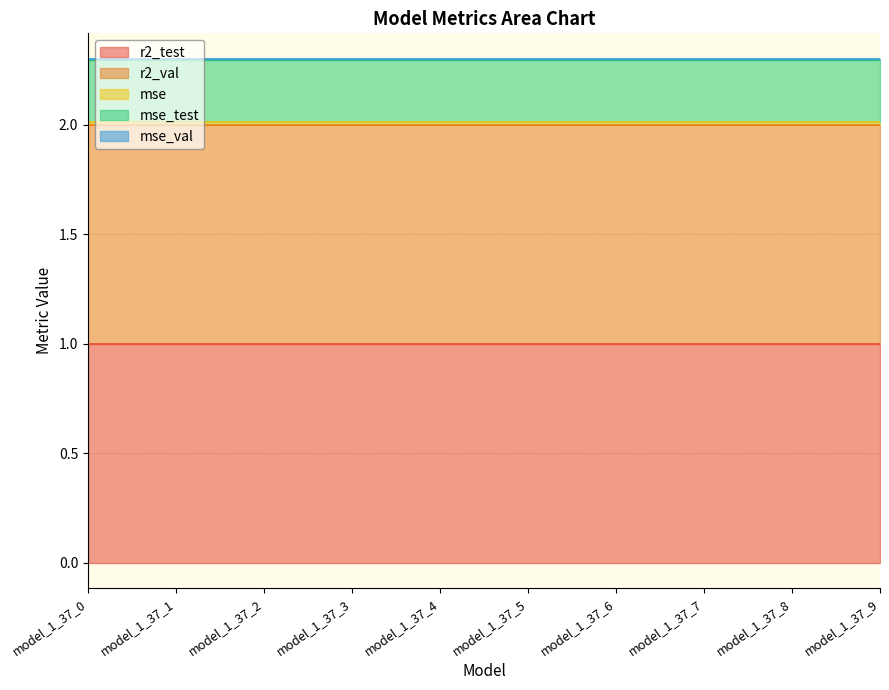

Where is mse_val nearest to the value 0?

model_1_37_0